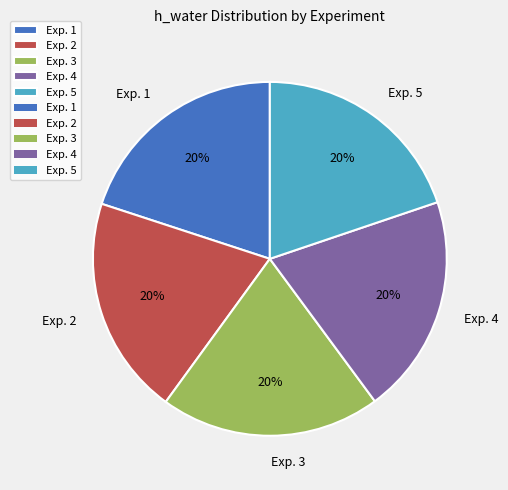

Approximately how many times larger is the value at Exp. 3 compared to Exp. 1?

1.0